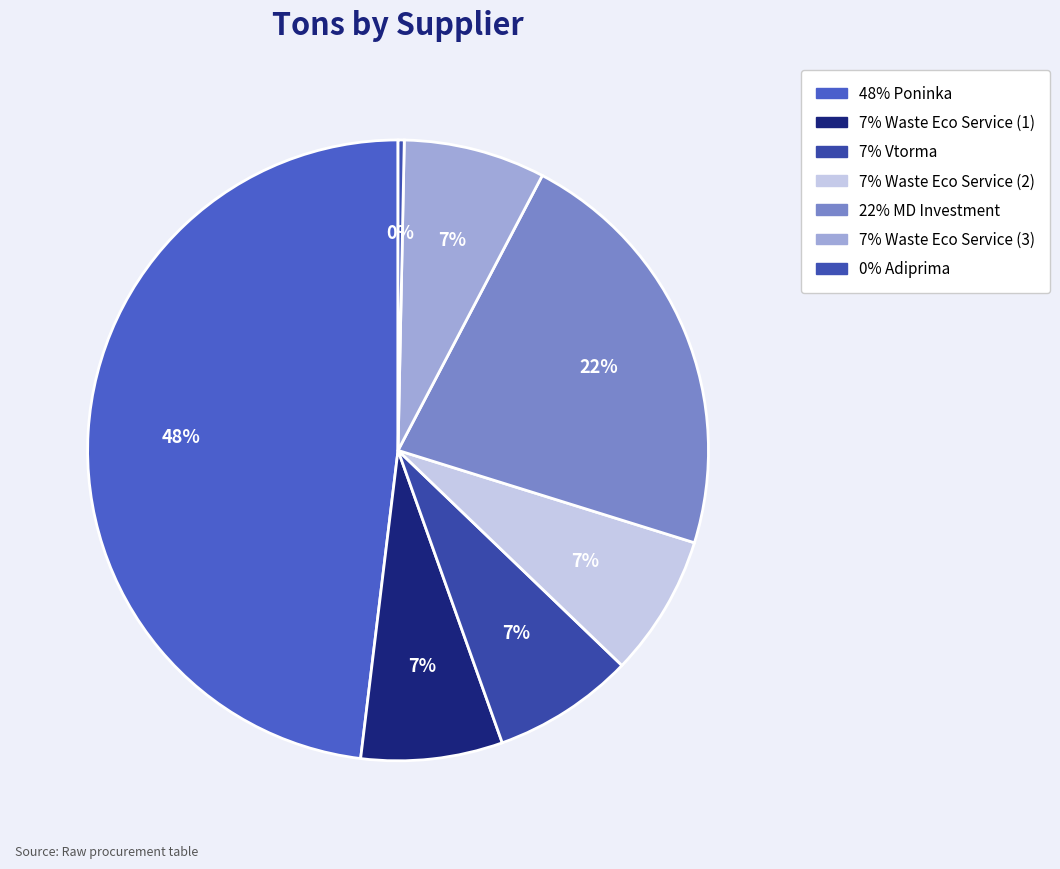

How many segments does this pie chart have?

7